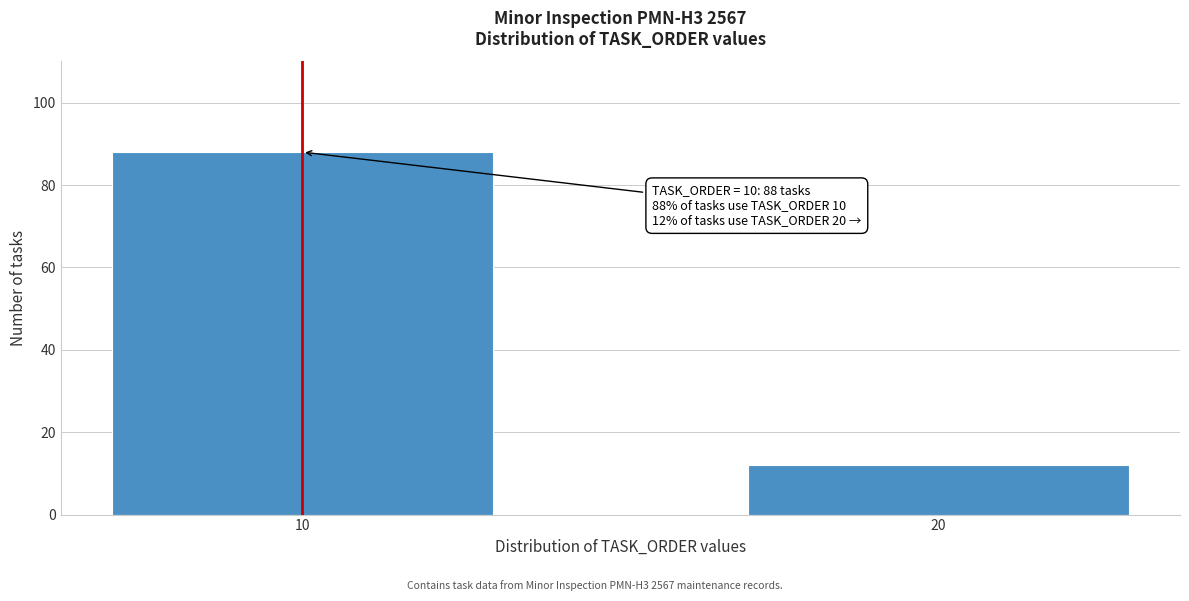

Reading left to right, extract all data points from this chart.

10=88	20=12